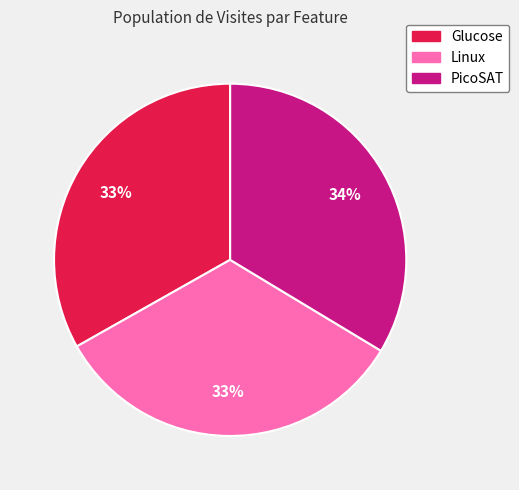

Combined, do Glucose and Linux account for over 50%?

Yes